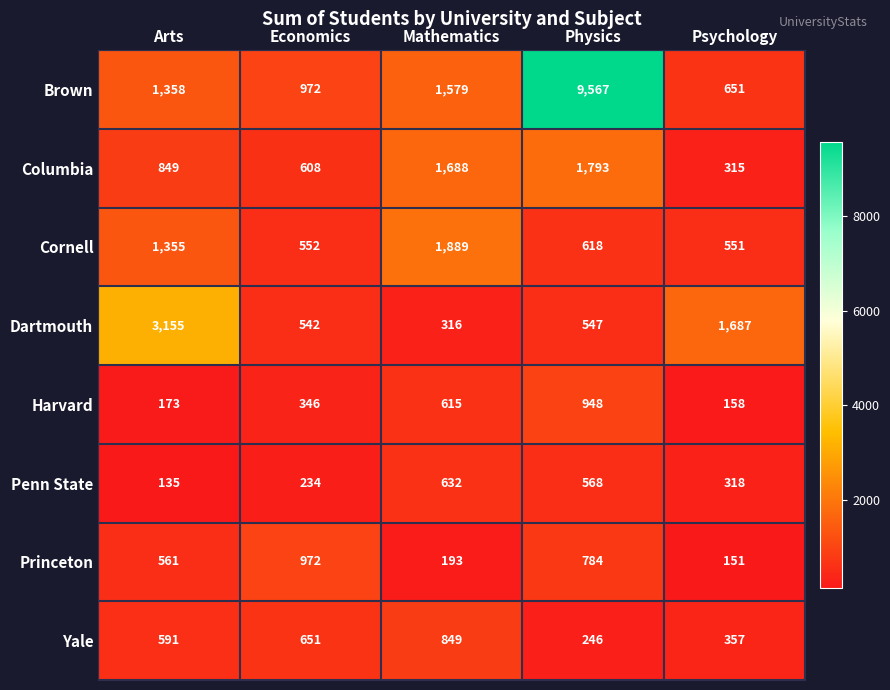

How many distinct data groups are displayed?

8